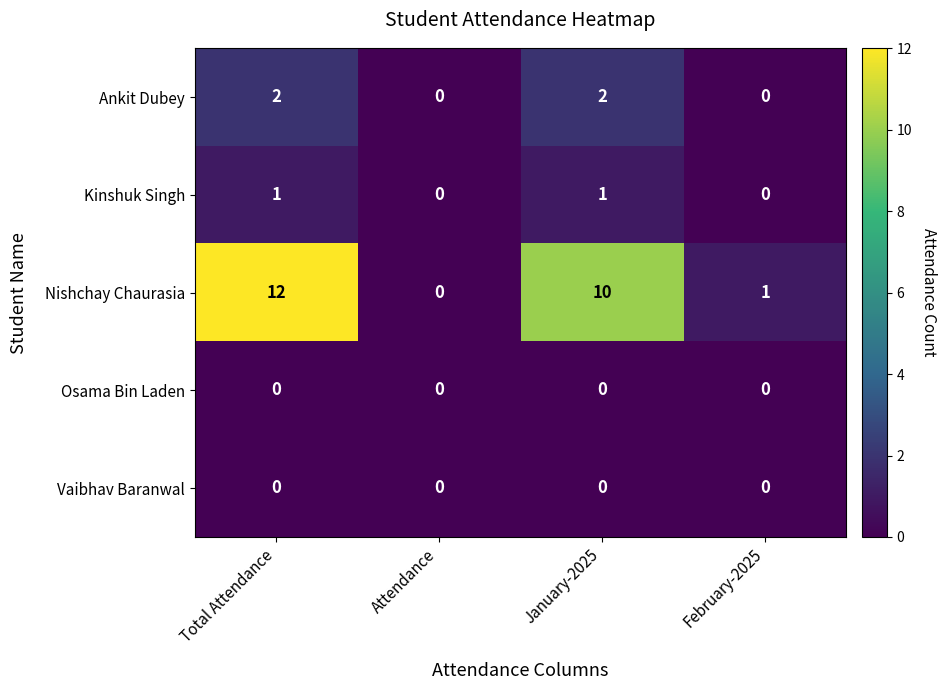

The value of Ankit Dubey at Total Attendance is 2. True or false?

True